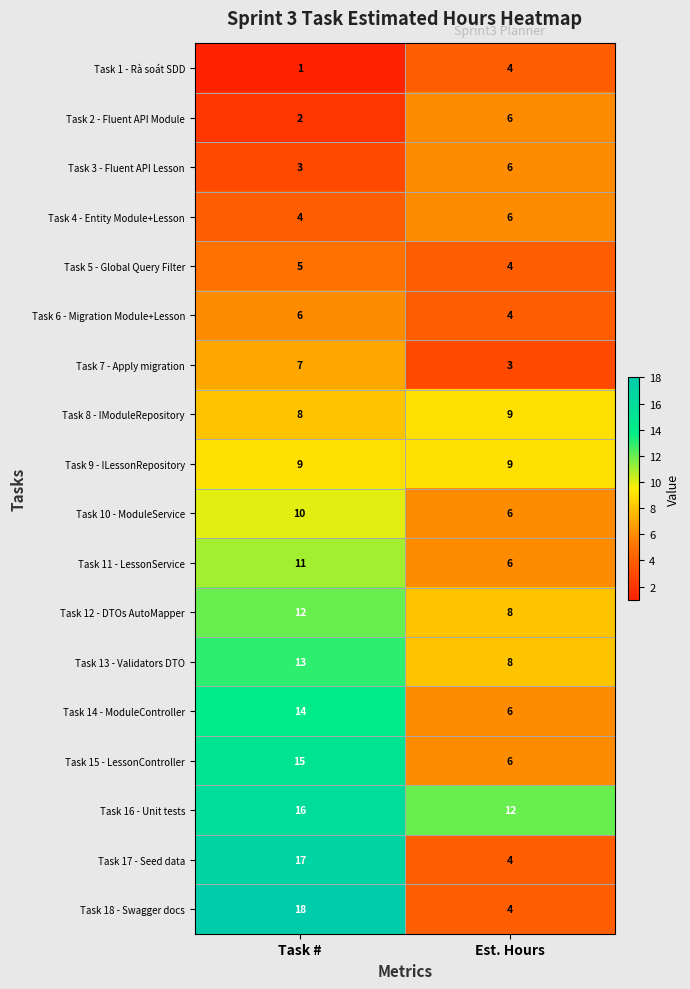

What is the difference between the maximum and minimum values in the Task 3 - Fluent API Lesson series?

3